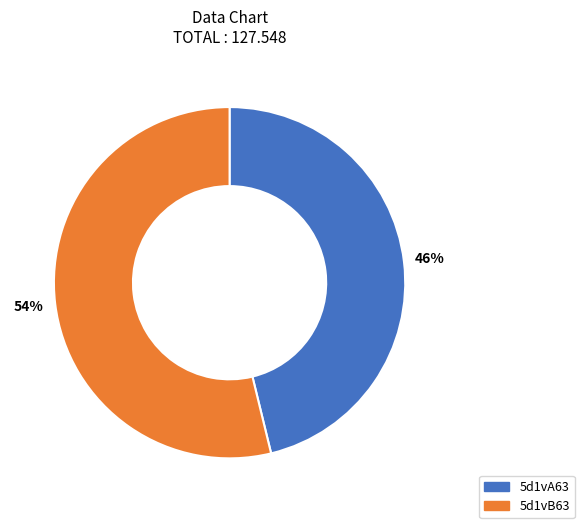

Is there any slice that represents more than half of the pie?

Yes